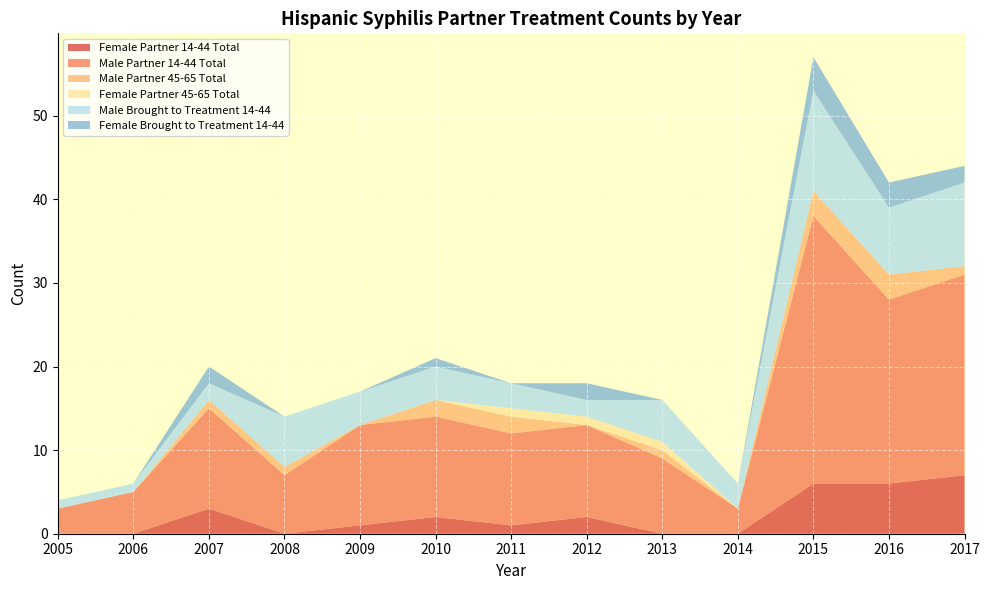

Reading right to left, list all the values displayed in this chart.

Female Partner 14-44 Total: 7	6	6	0	0	2	1	2	1	0	3	0	0
Male Partner 14-44 Total: 24	22	32	3	9	11	11	12	12	7	12	5	3
Male Partner 45-65 Total: 1	3	3	0	1	0	2	2	0	1	1	0	0
Female Partner 45-65 Total: 0	0	0	0	1	1	1	0	0	0	0	0	0
Male Brought to Treatment 14-44: 10	8	12	3	5	2	3	4	4	6	2	1	1
Female Brought to Treatment 14-44: 2	3	4	0	0	2	0	1	0	0	2	0	0